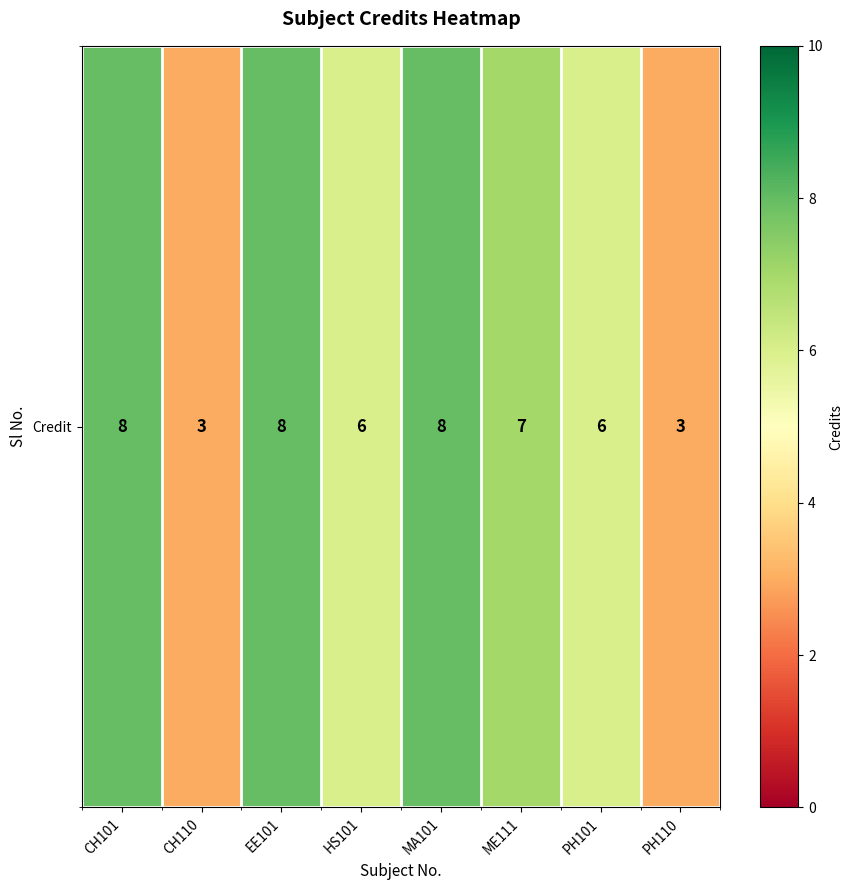

Which category has the lowest value across all series?

CH110